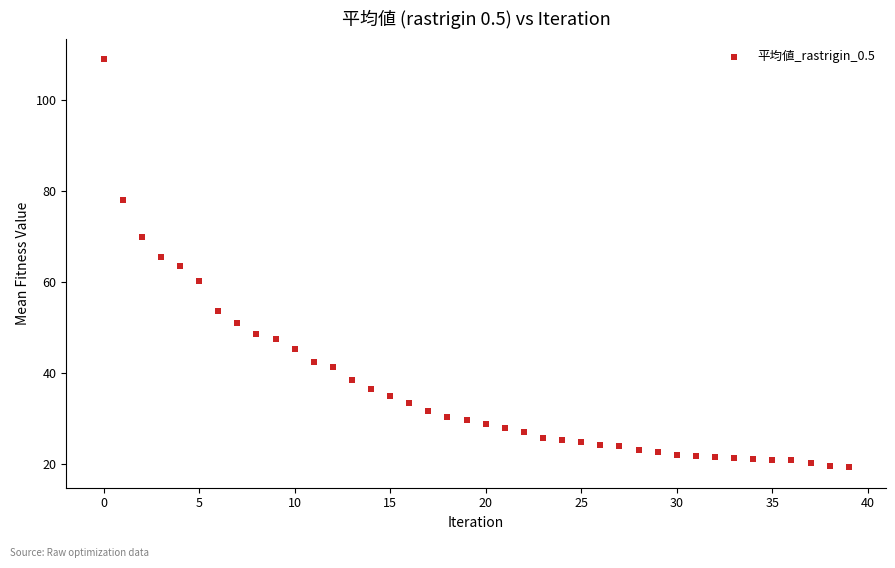

How many points are shown in the scatter plot?

40